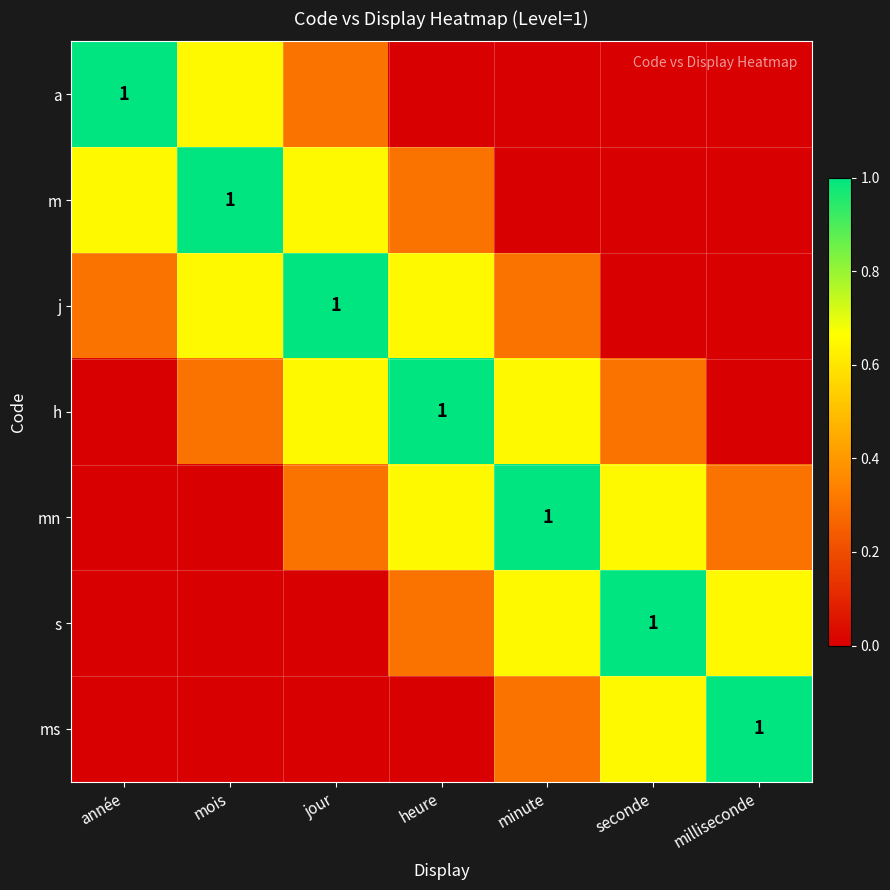

Which series has the largest range (max minus min)?

a